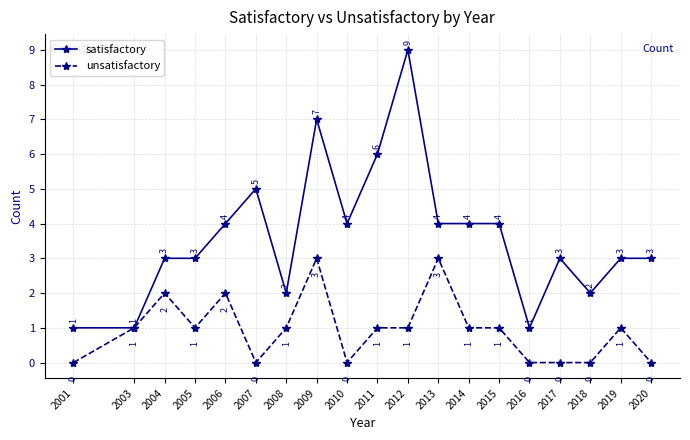

The value of unsatisfactory at 2020 is 1. True or false?

False